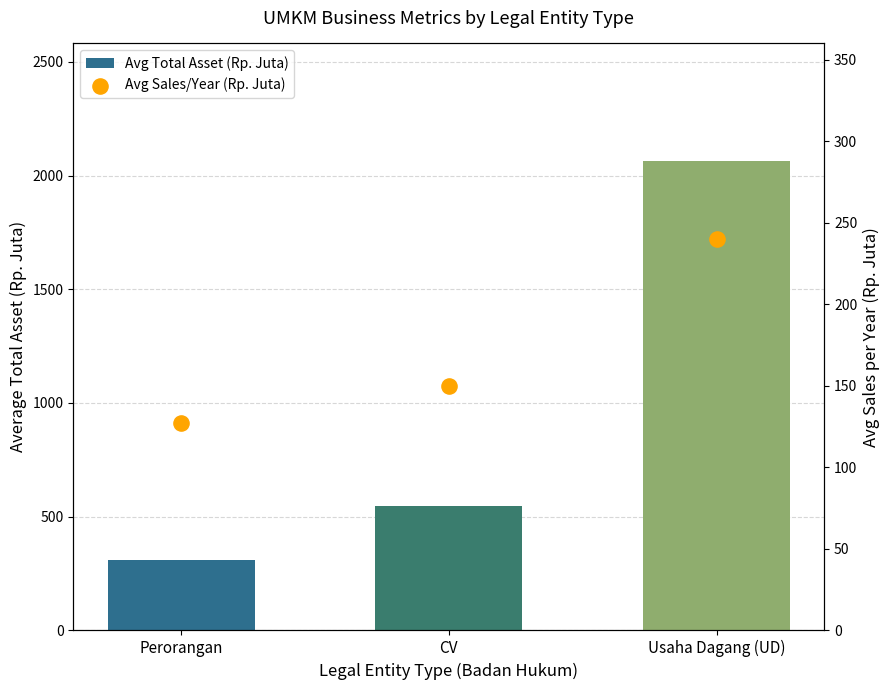

At how many categories does at least one series exceed 318?

2